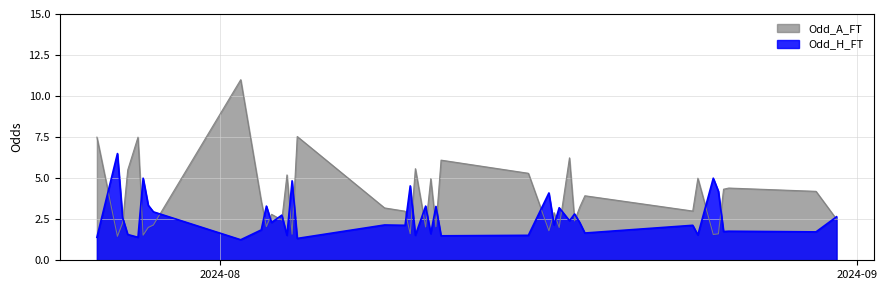

In Odd_H_FT, how many points are higher than both neighbors (excluding endpoints)?

15